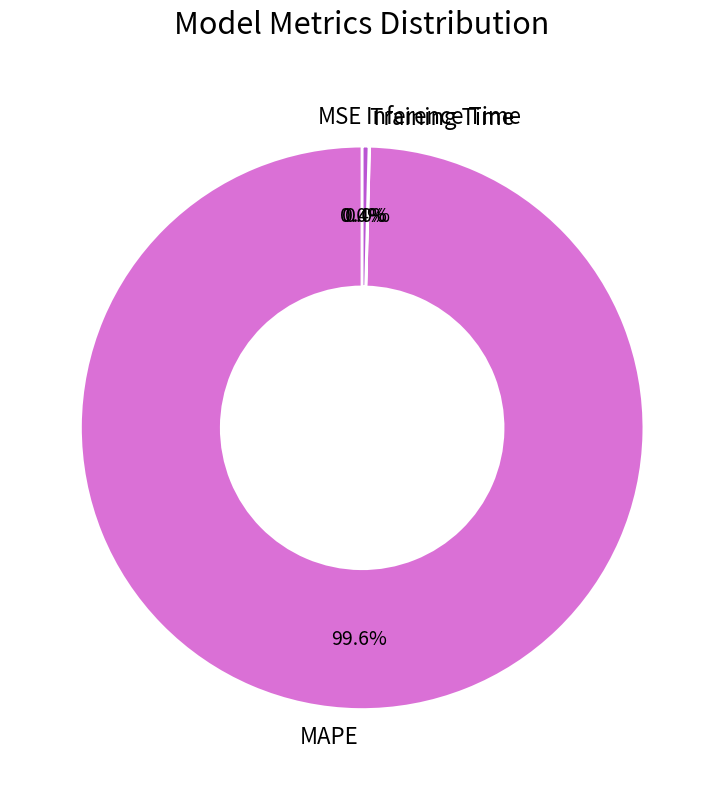

Which slice is the largest?

MAPE